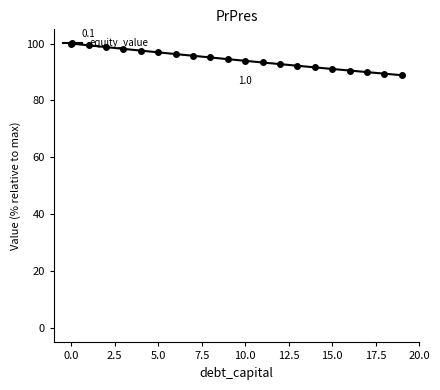

Is this an area chart (filled region under the line)?

No